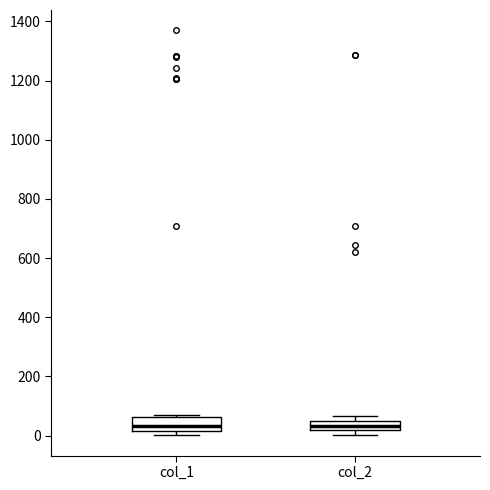

Reading left to right, transcribe this box plot: for each box, give where its median line is, the range the box spans, and where its two whiskers end, as read against the y-axis. The values are not printed on the chart, so give them approximately, as read against the axis.

col_1: median 40, box 20 to 60, whiskers 0 to 60
col_2: median 40 (inside the box), box 20 to 40, whiskers 0 to 60